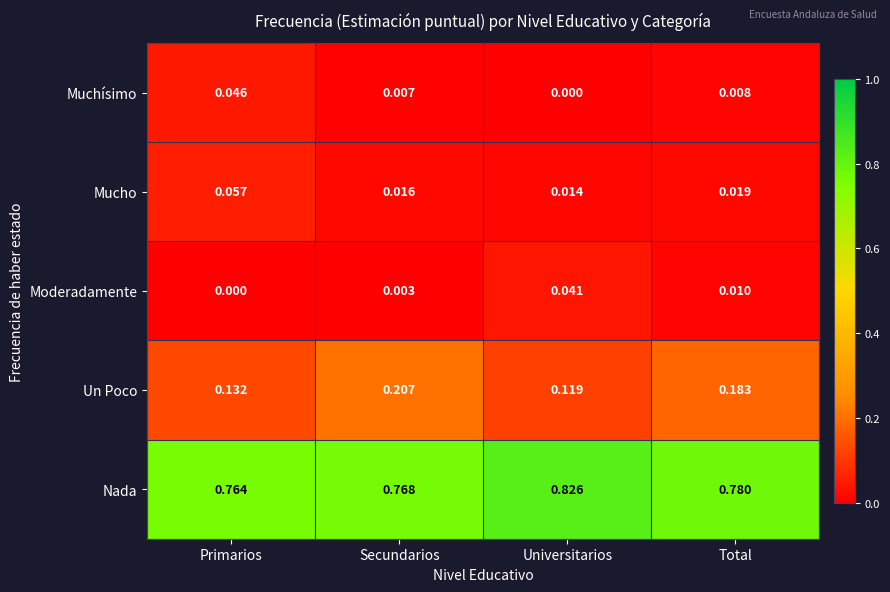

Which series has the widest spread of values?

Un Poco